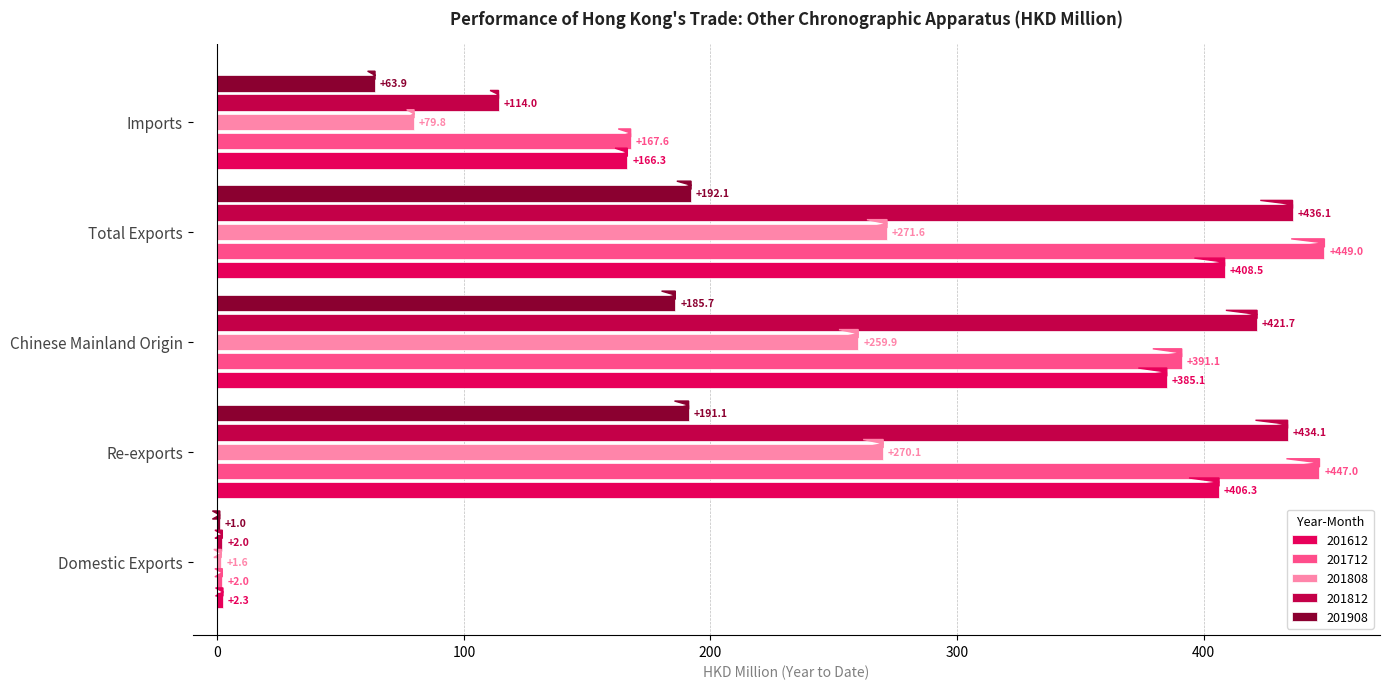

At which label does 201812 reach its peak?

Total Exports